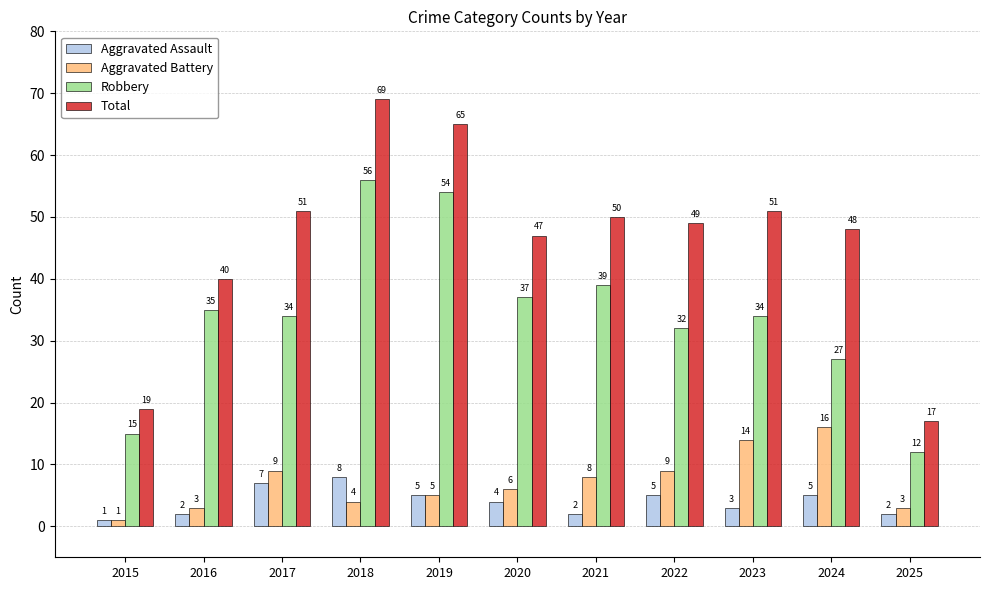

What are all the series names shown in the legend?

Aggravated Assault, Aggravated Battery, Robbery, Total